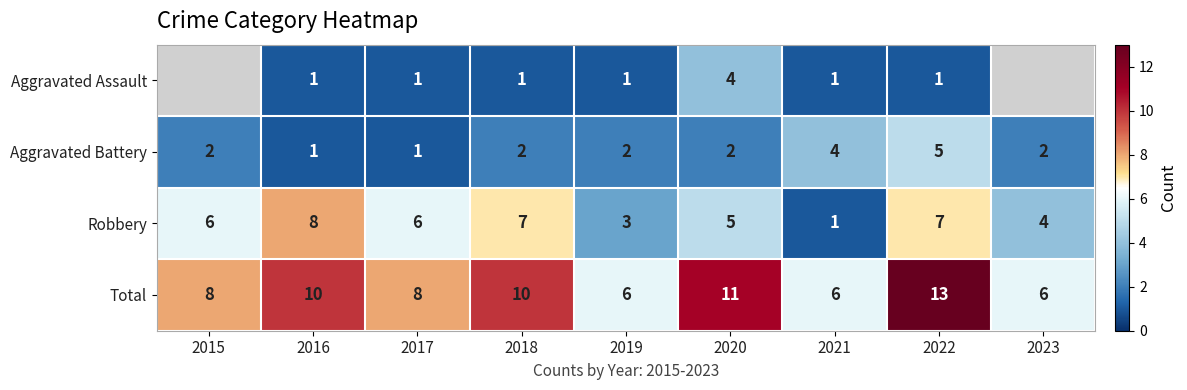

What is the sum of all Total values?

78